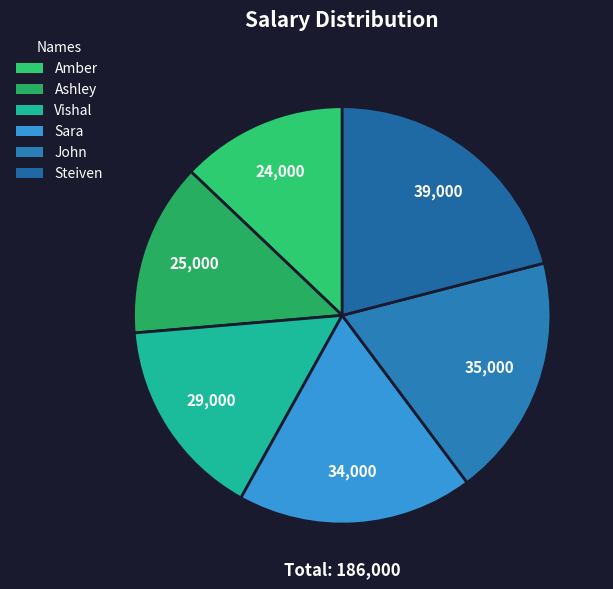

Does Amber account for over 50% of the chart?

No